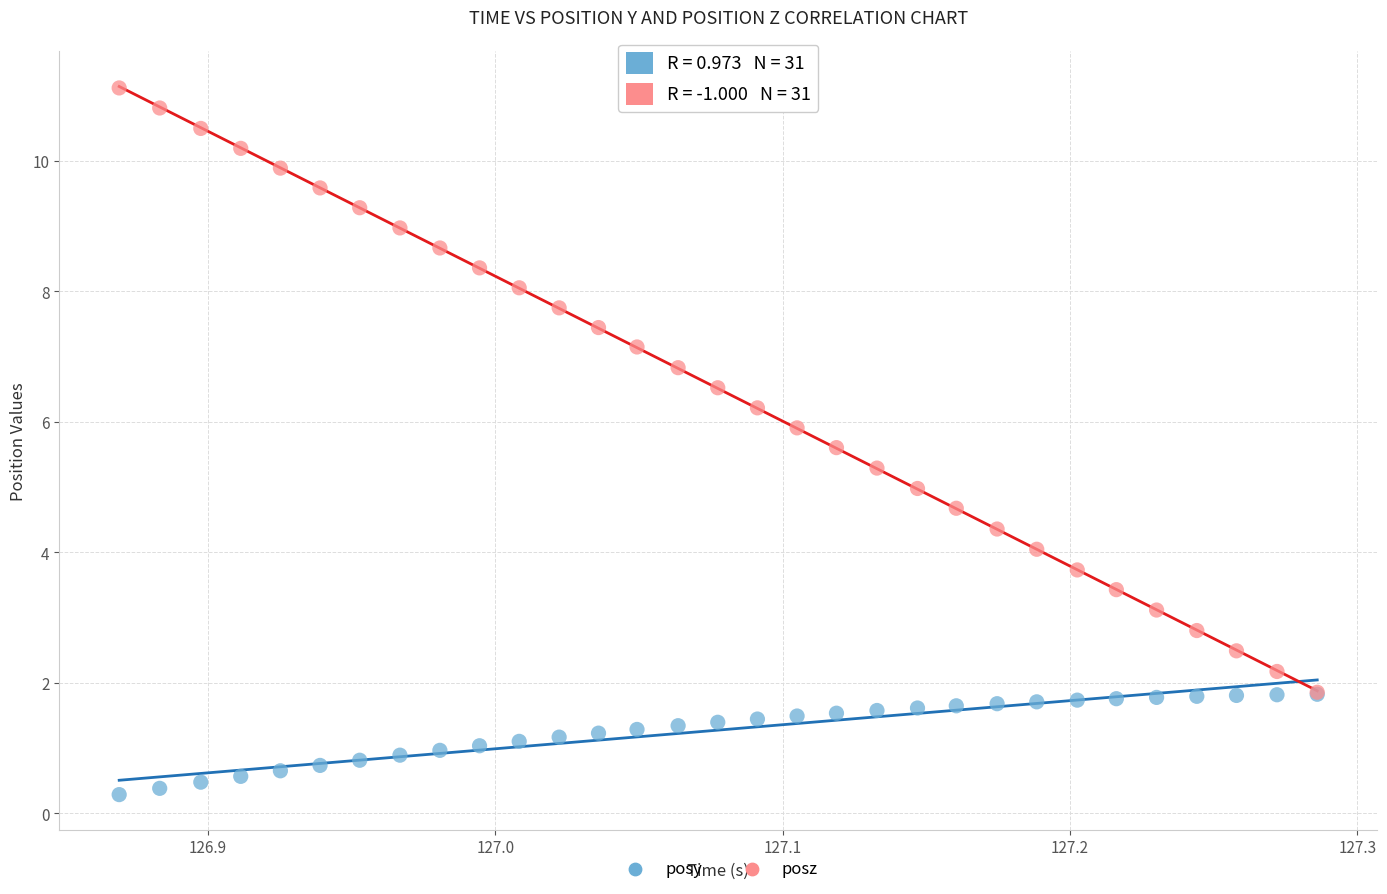

What are all the series names shown in the legend?

posy, posz